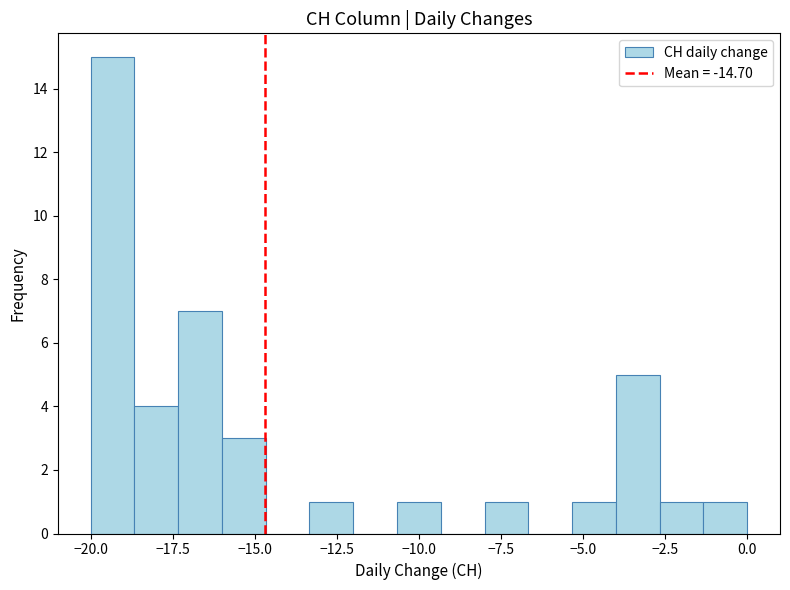

Read against the x-axis, roughly where is the centre of the tallest bar?

-19.5